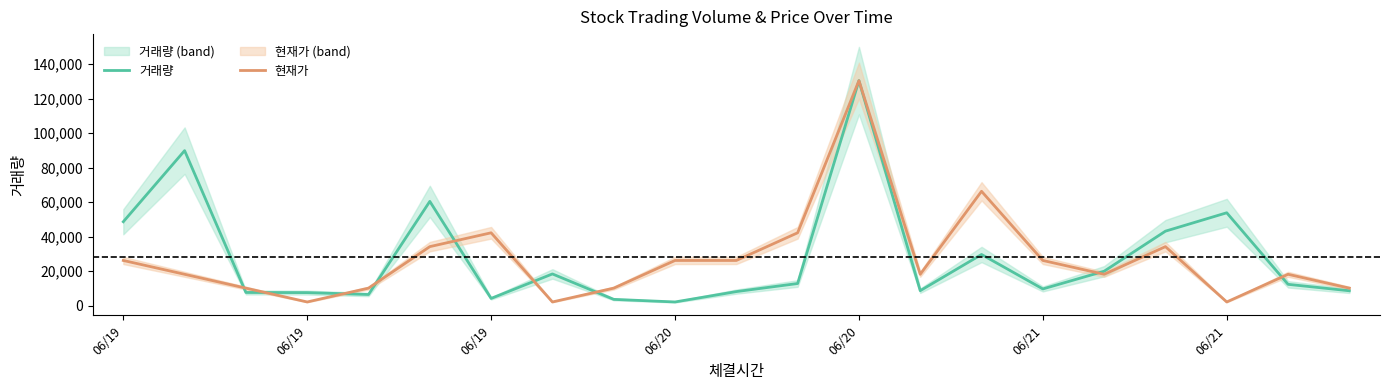

What is the sum of the 현재가 values at 11 and 12?

172645.8